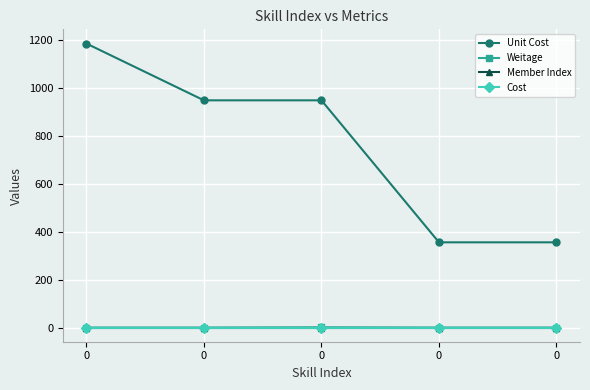

Is this an area chart (filled region under the line)?

No